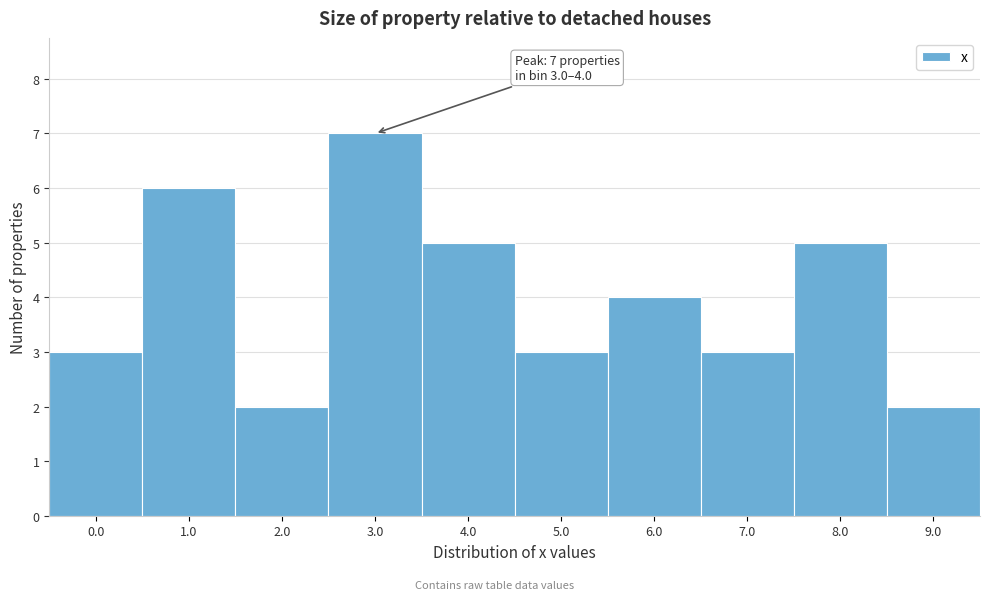

Reading left to right, list all the values displayed in this chart.

3	6	2	7	5	3	4	3	5	2